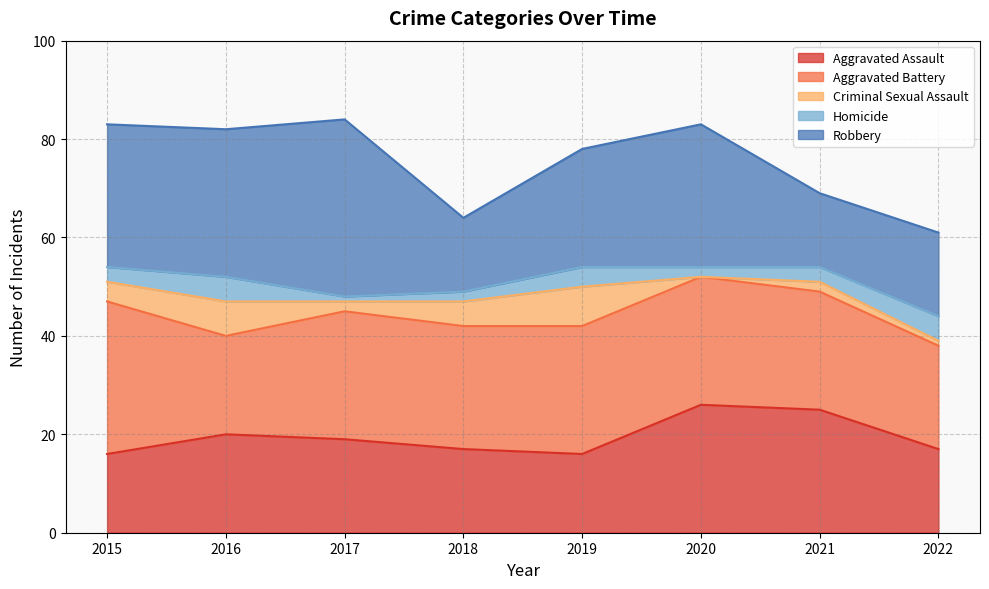

True or false: Homicide and Robbery intersect in this chart.

False